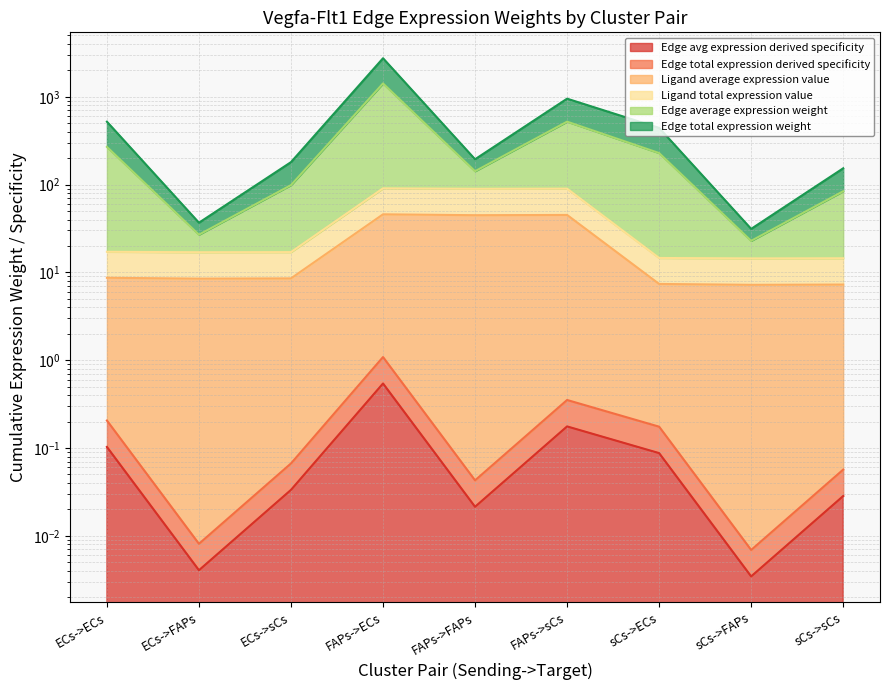

The Ligand average expression value series shows 89.5 at FAPs->FAPs. True or false?

True